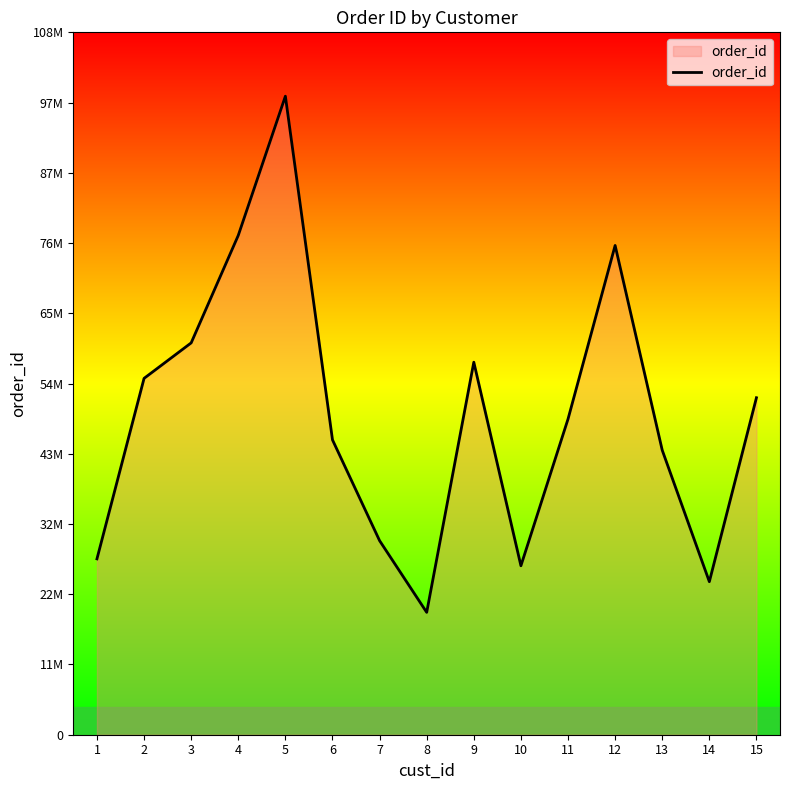

How many interior local peaks (higher than both neighbors) does the data have?

3